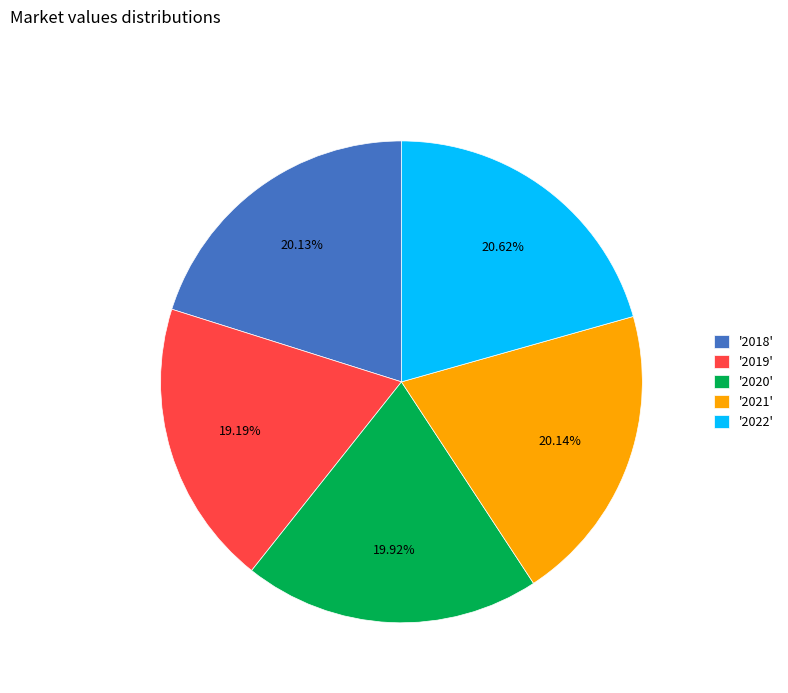

Does any single category account for the majority?

No